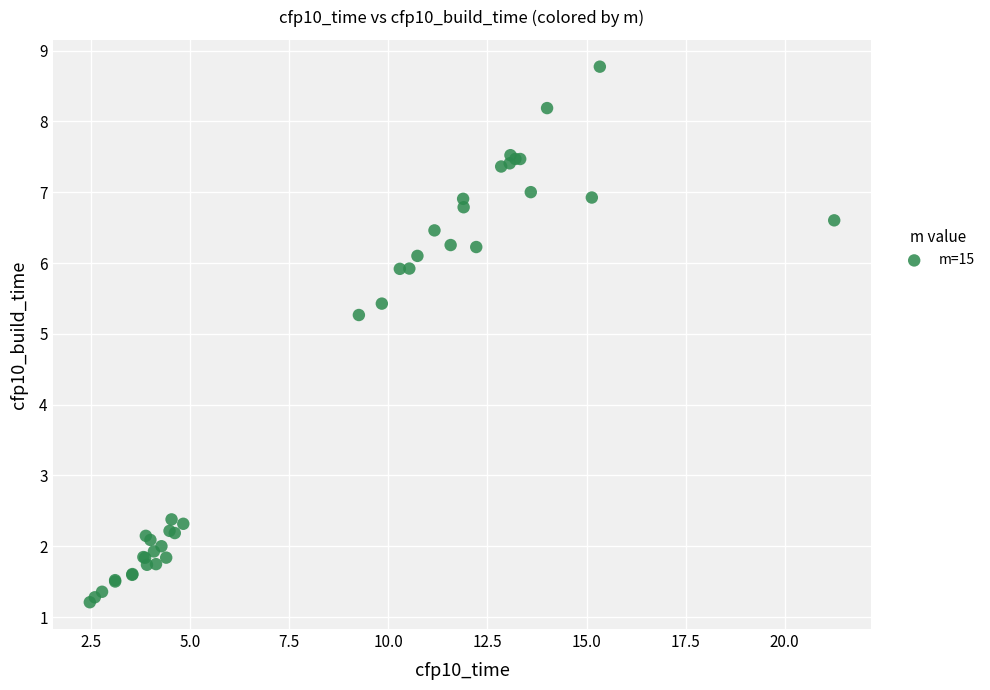

What Y value in the scatter plot is closest to 4?

5.3